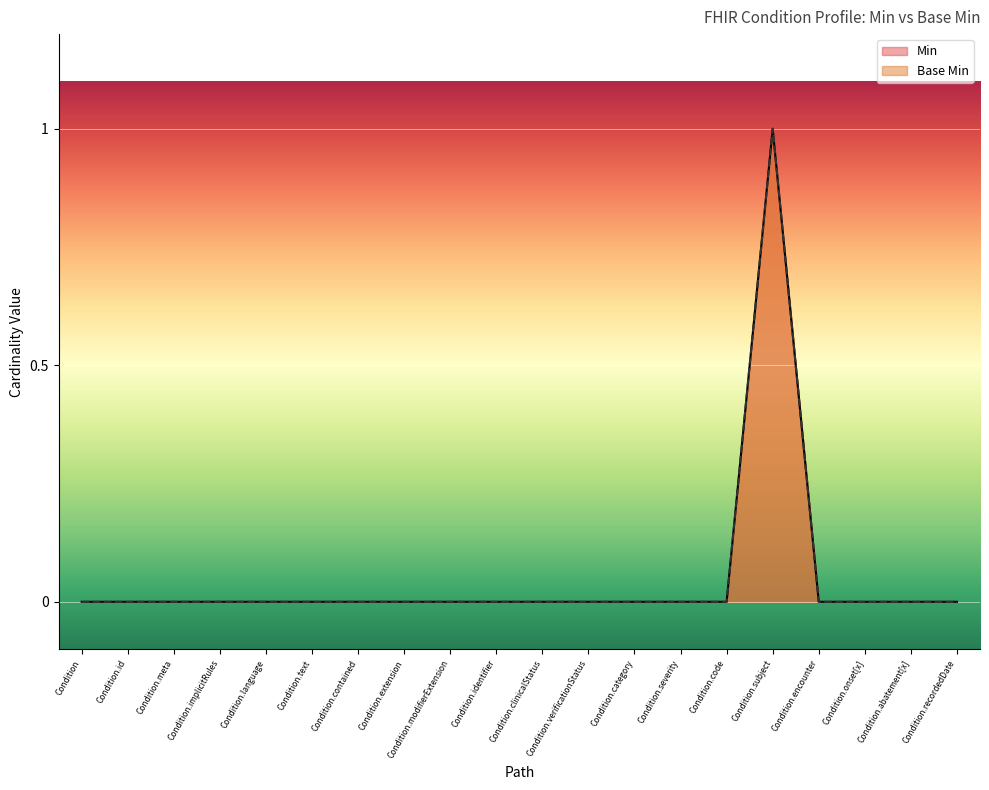

Does the chart display data point markers on the line(s)?

No